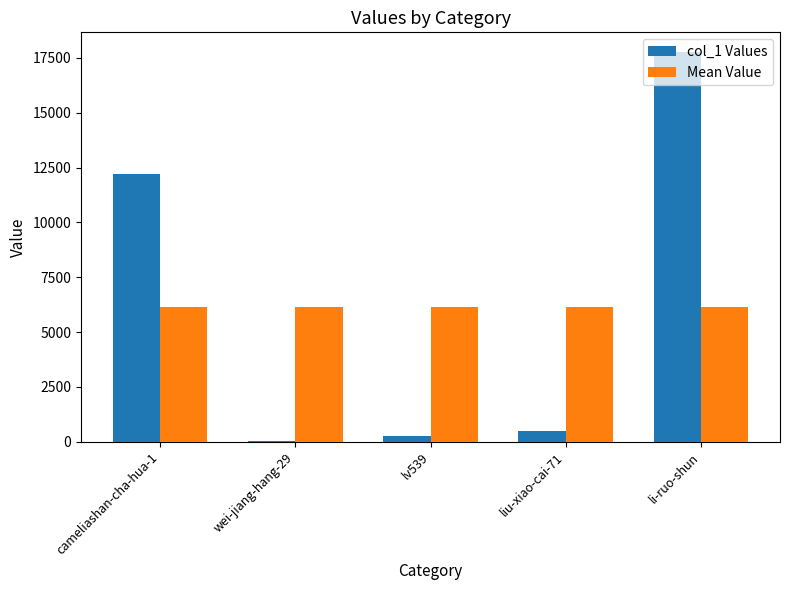

How many categories are shown in the chart?

5